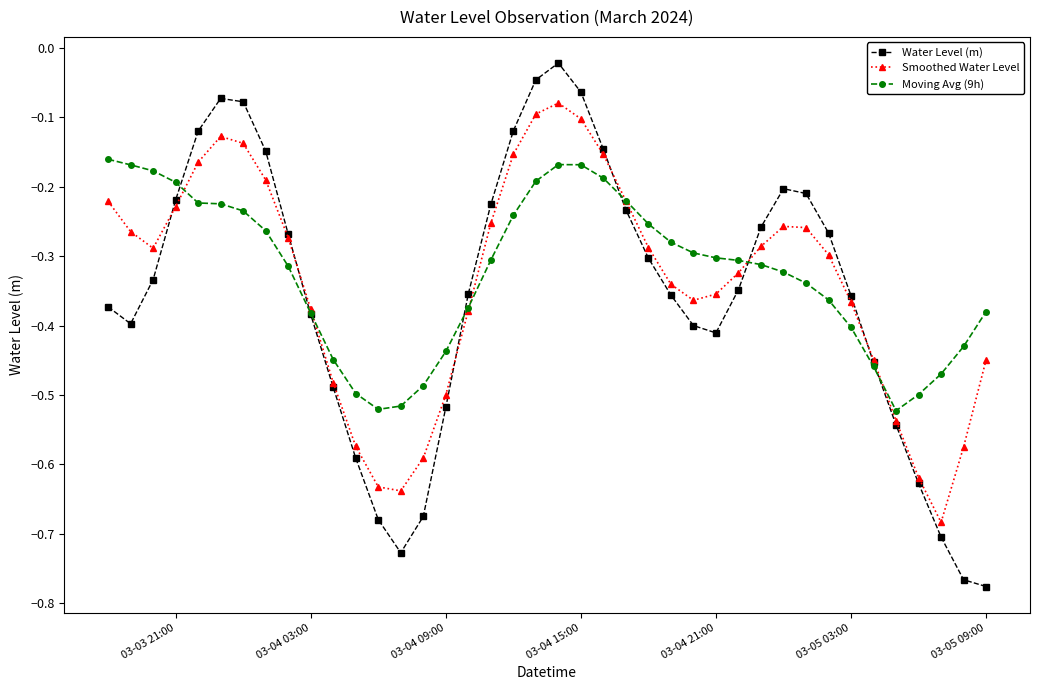

Rank the series by their maximum value, from highest to lowest.

Water Level (m), Smoothed Water Level, Moving Avg (9h)